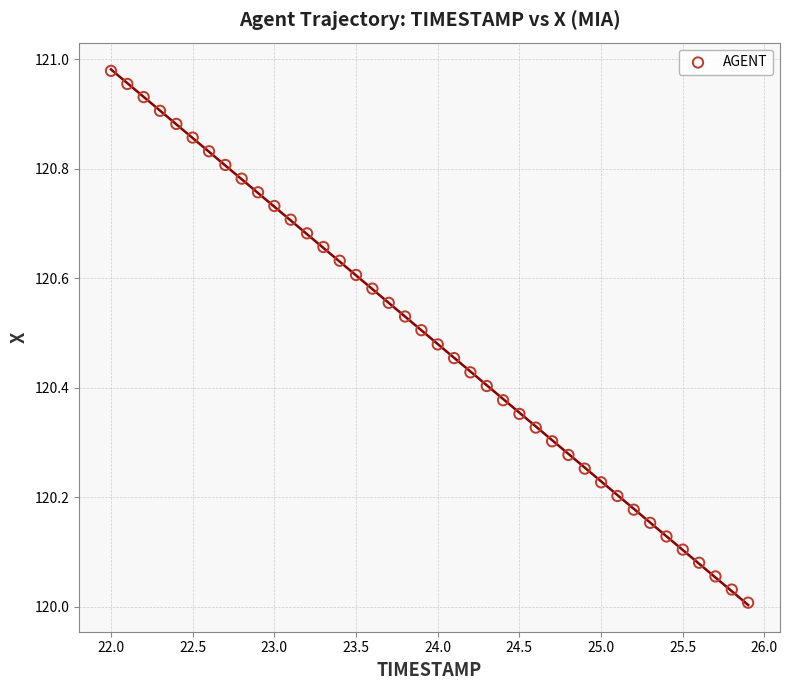

What is the range of X values (max minus min)?

3.9